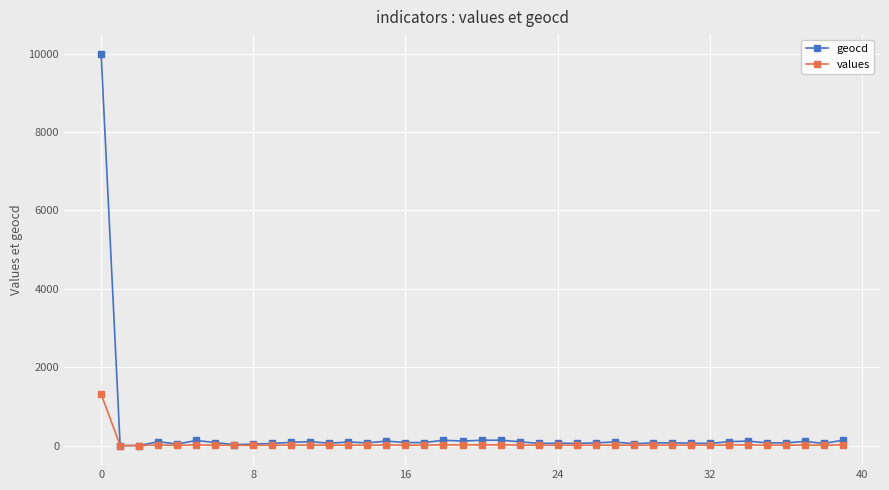

Which series has the widest spread of values?

geocd